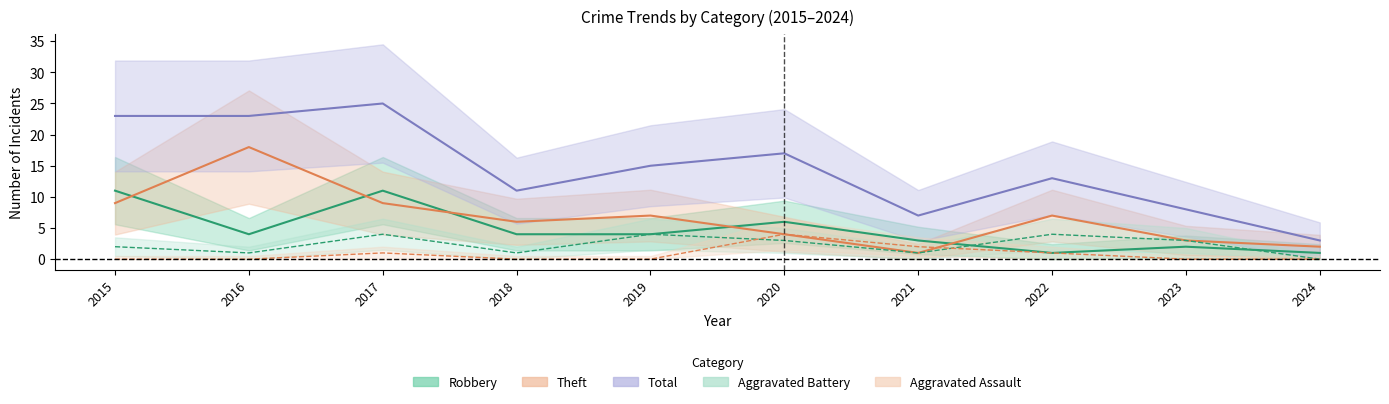

Does the chart have visible grid lines?

No